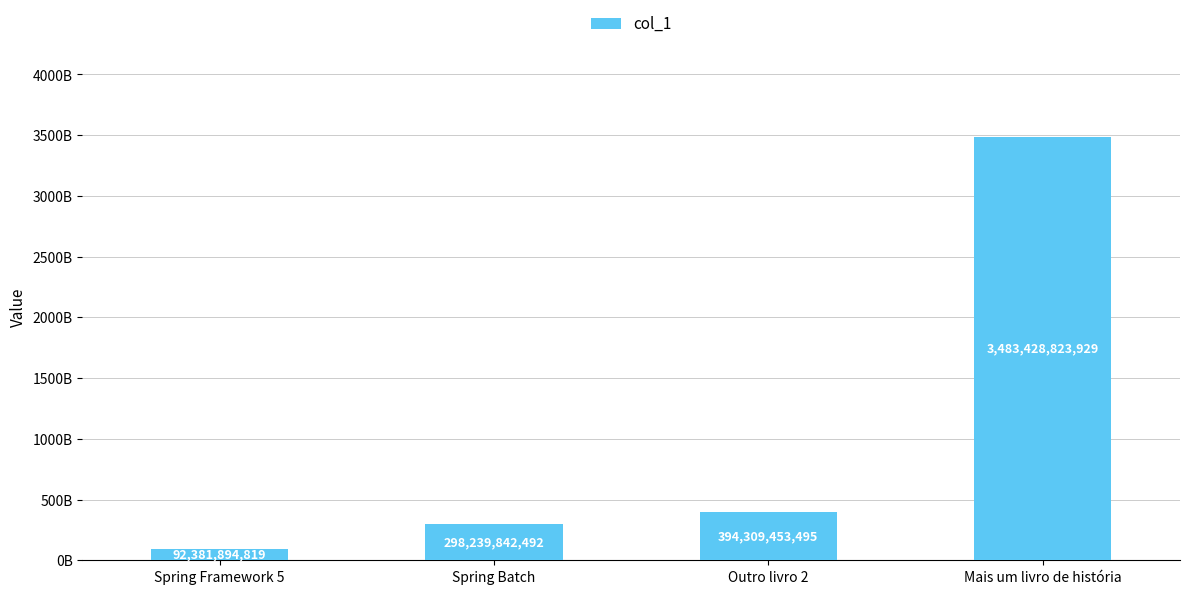

Are the bars horizontal?

No